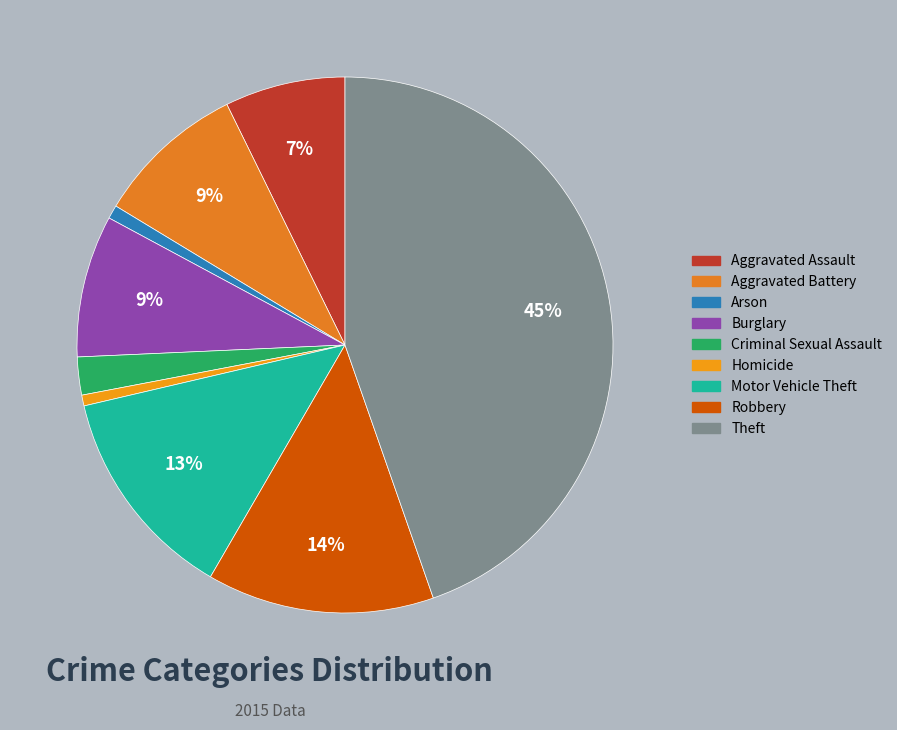

To the nearest percent, what is the difference between the largest and smallest slice percentages?

44%